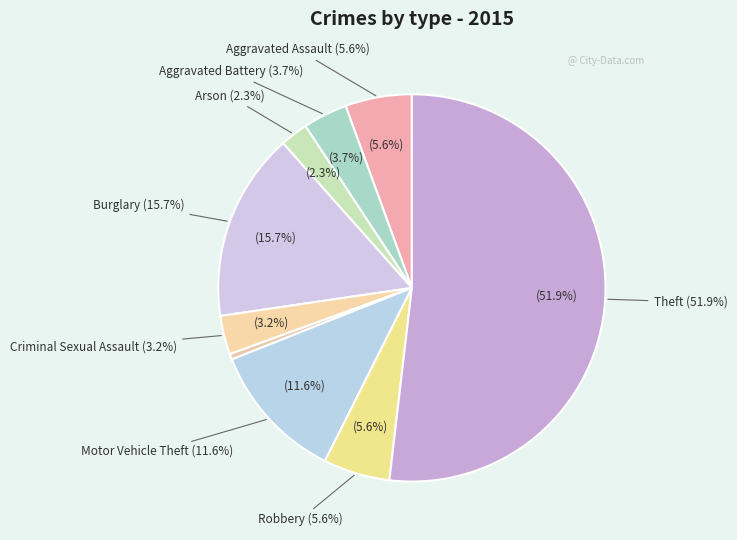

What is the smallest slice in the pie chart?

Homicide